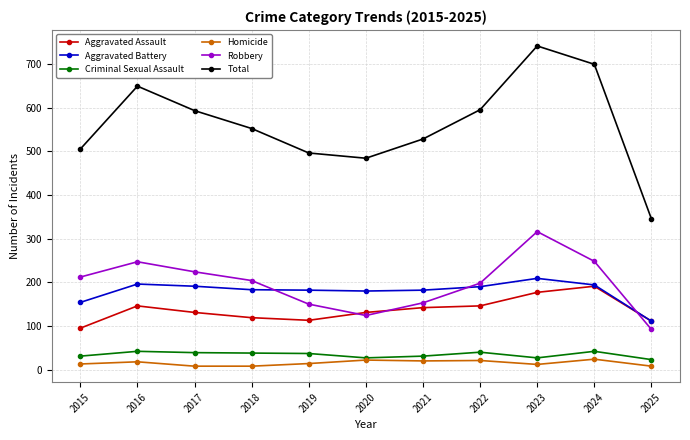

Where is the first local maximum for Total?

2016